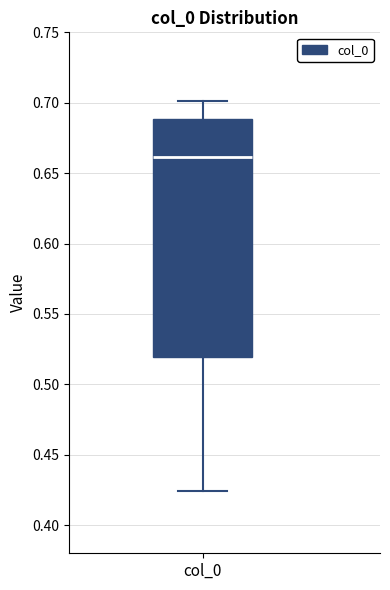

Read this box plot against the y-axis: the position of the median line, the range covered by the box, and the ends of both whiskers. The values are not printed on the chart, so give them approximately, as read against the axis.

median 0.660, box 0.520 to 0.690, whiskers 0.425 to 0.700